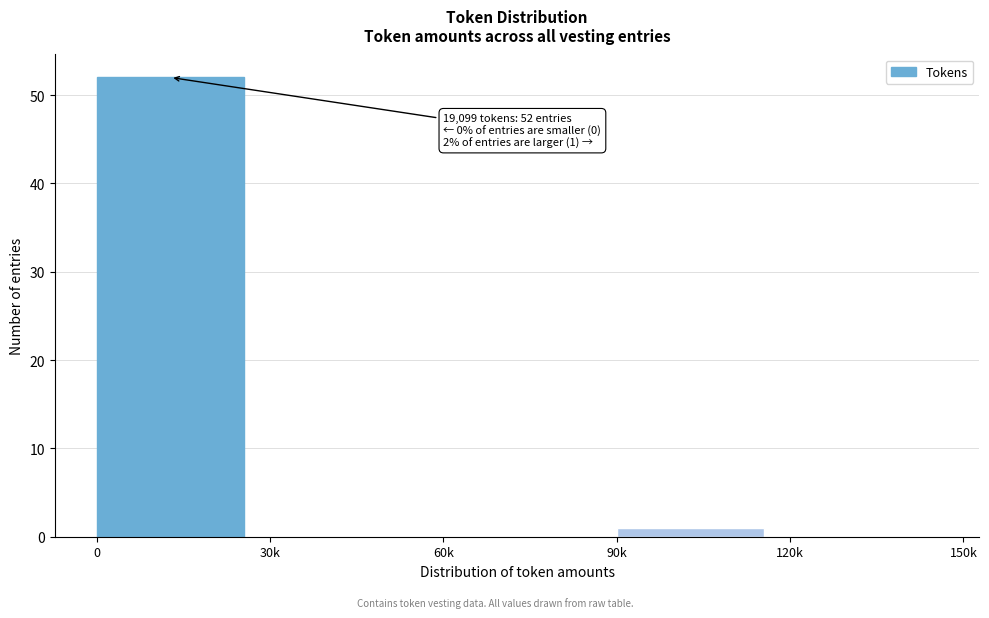

Reading left to right, list all the values displayed in this chart.

0=52	30k=0	60k=0	90k=1	120k=0